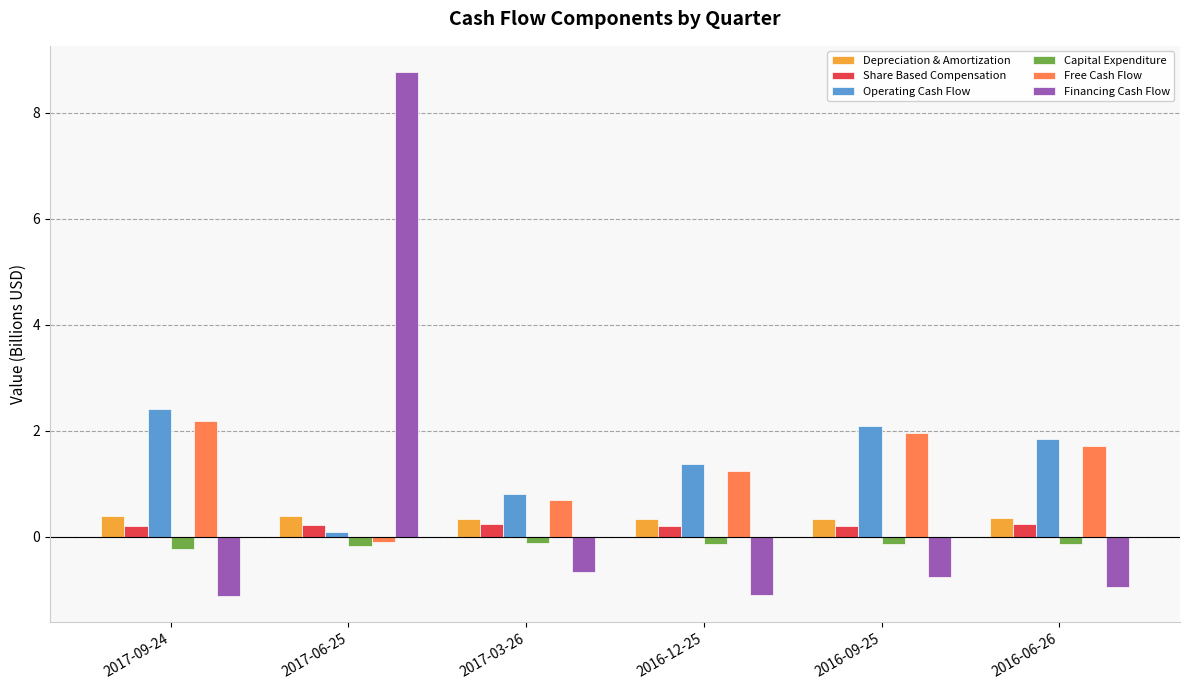

What is the value of the Operating Cash Flow bar at the 4th from the left?

1.4